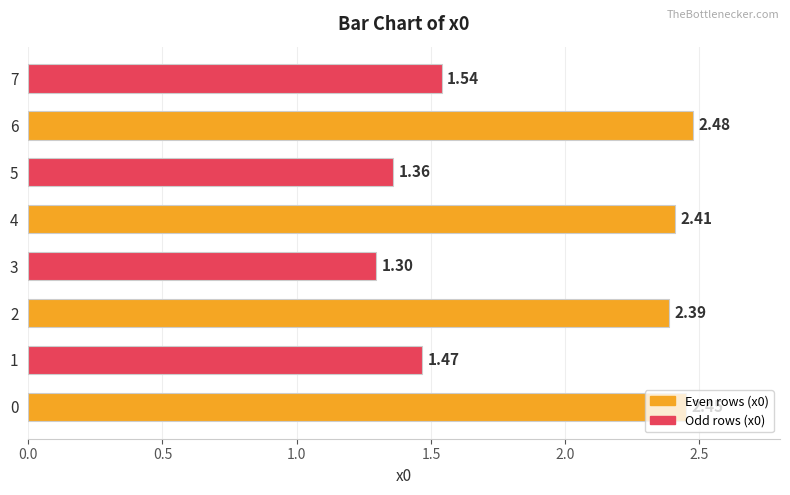

Rank the categories by value from highest to lowest.

6, 0, 4, 2, 7, 1, 5, 3